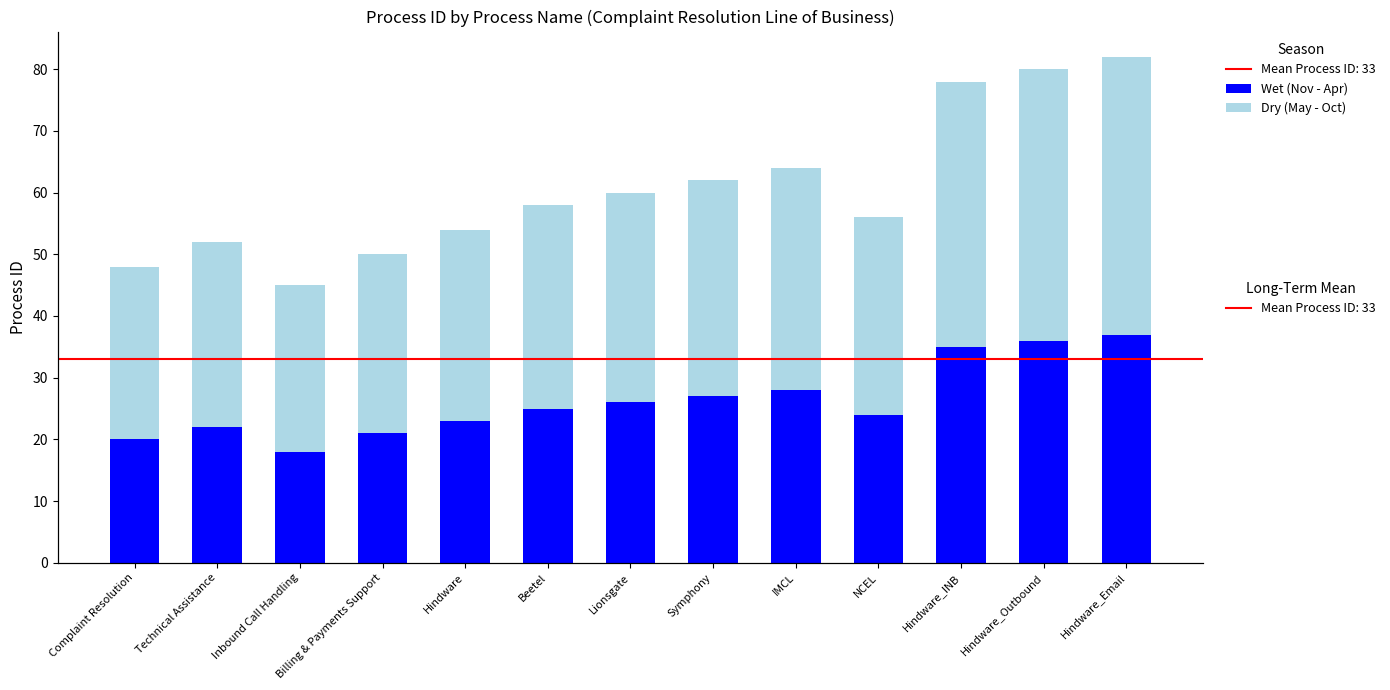

Between Beetel and Complaint Resolution, which is larger?

Beetel